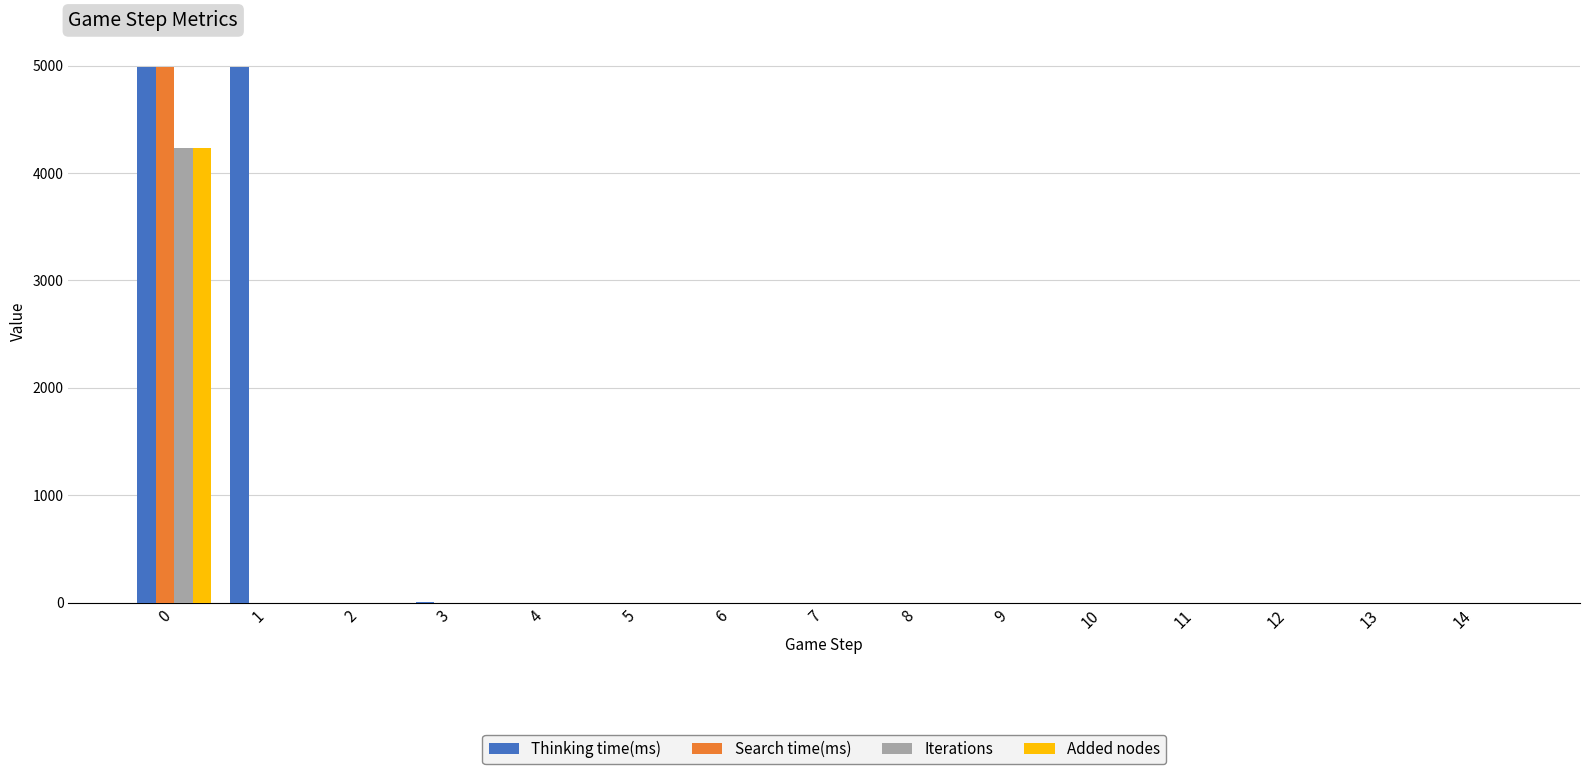

What is the sum of all Search time(ms) values?

4987